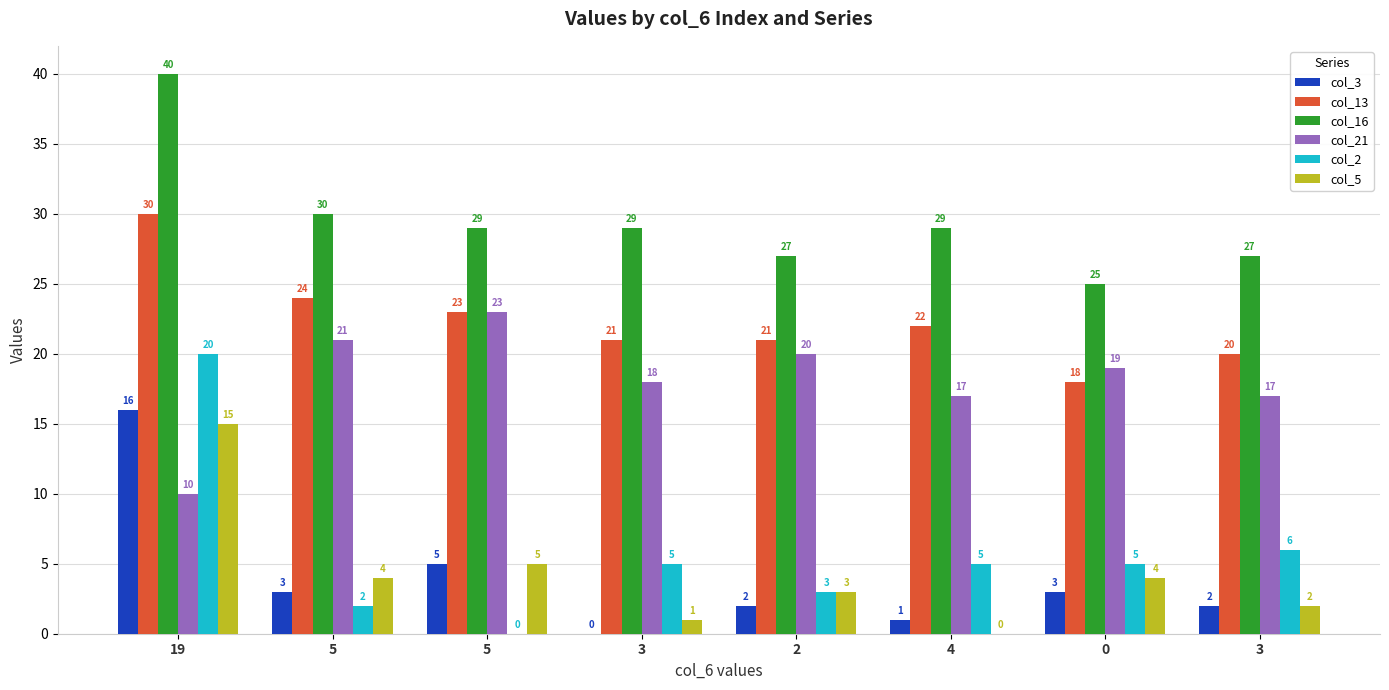

Rank the series at 5 from highest to lowest value.

col_16, col_13, col_21, col_5, col_3, col_2